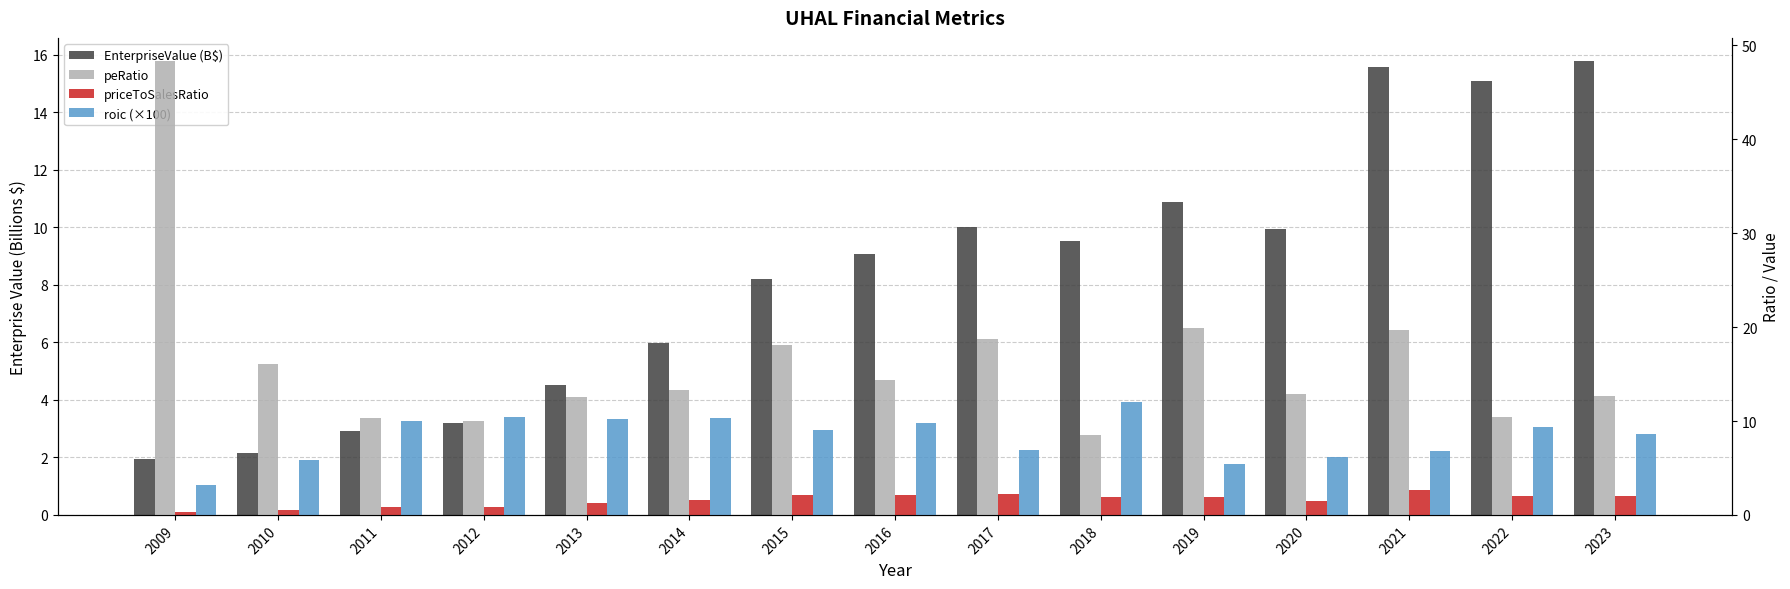

What are all the series names shown in the legend?

EnterpriseValue (B$), peRatio, priceToSalesRatio, roic (×100)